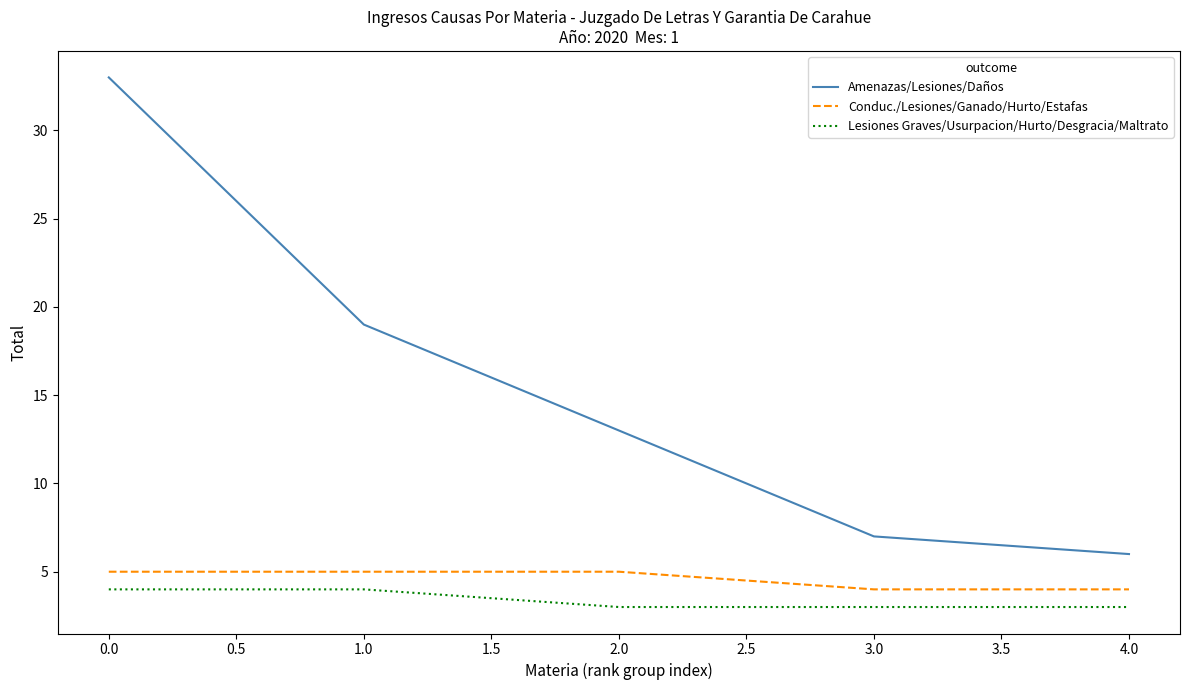

Which series has the largest total across all categories?

Amenazas/Lesiones/Daños